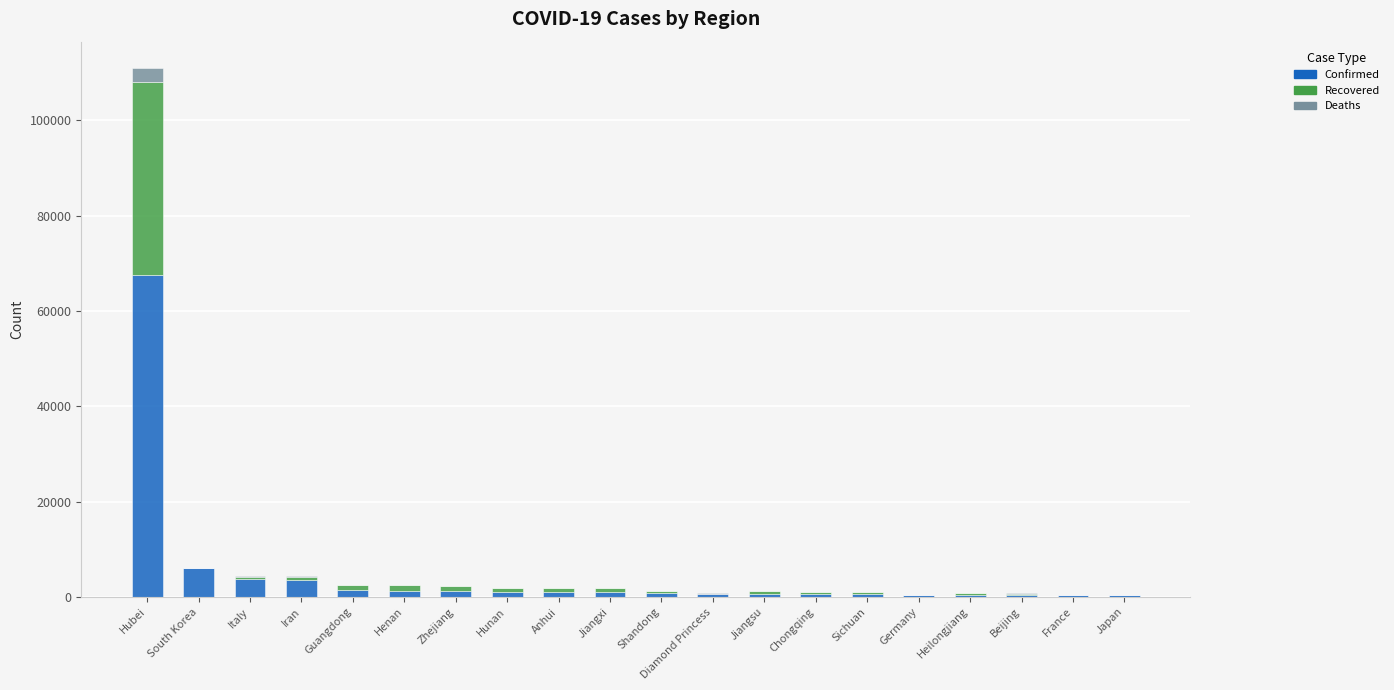

At which category is the sum across all series the highest?

Hubei